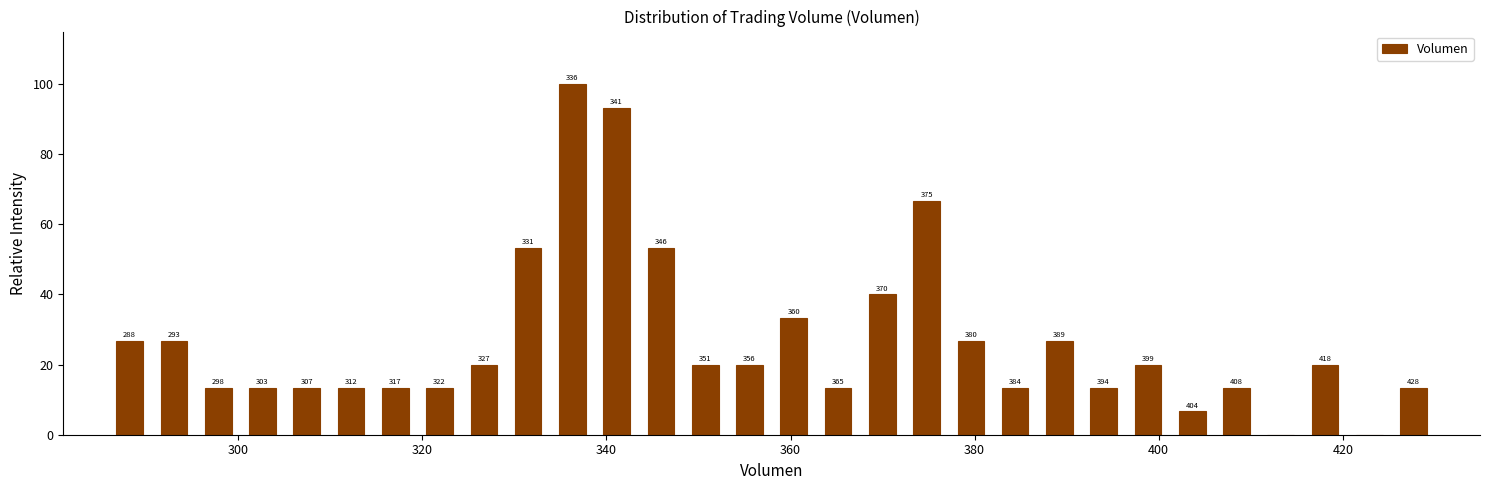

Around what value on the x-axis is the tallest bar? Give the approximate position of its centre, as read against the axis.

336